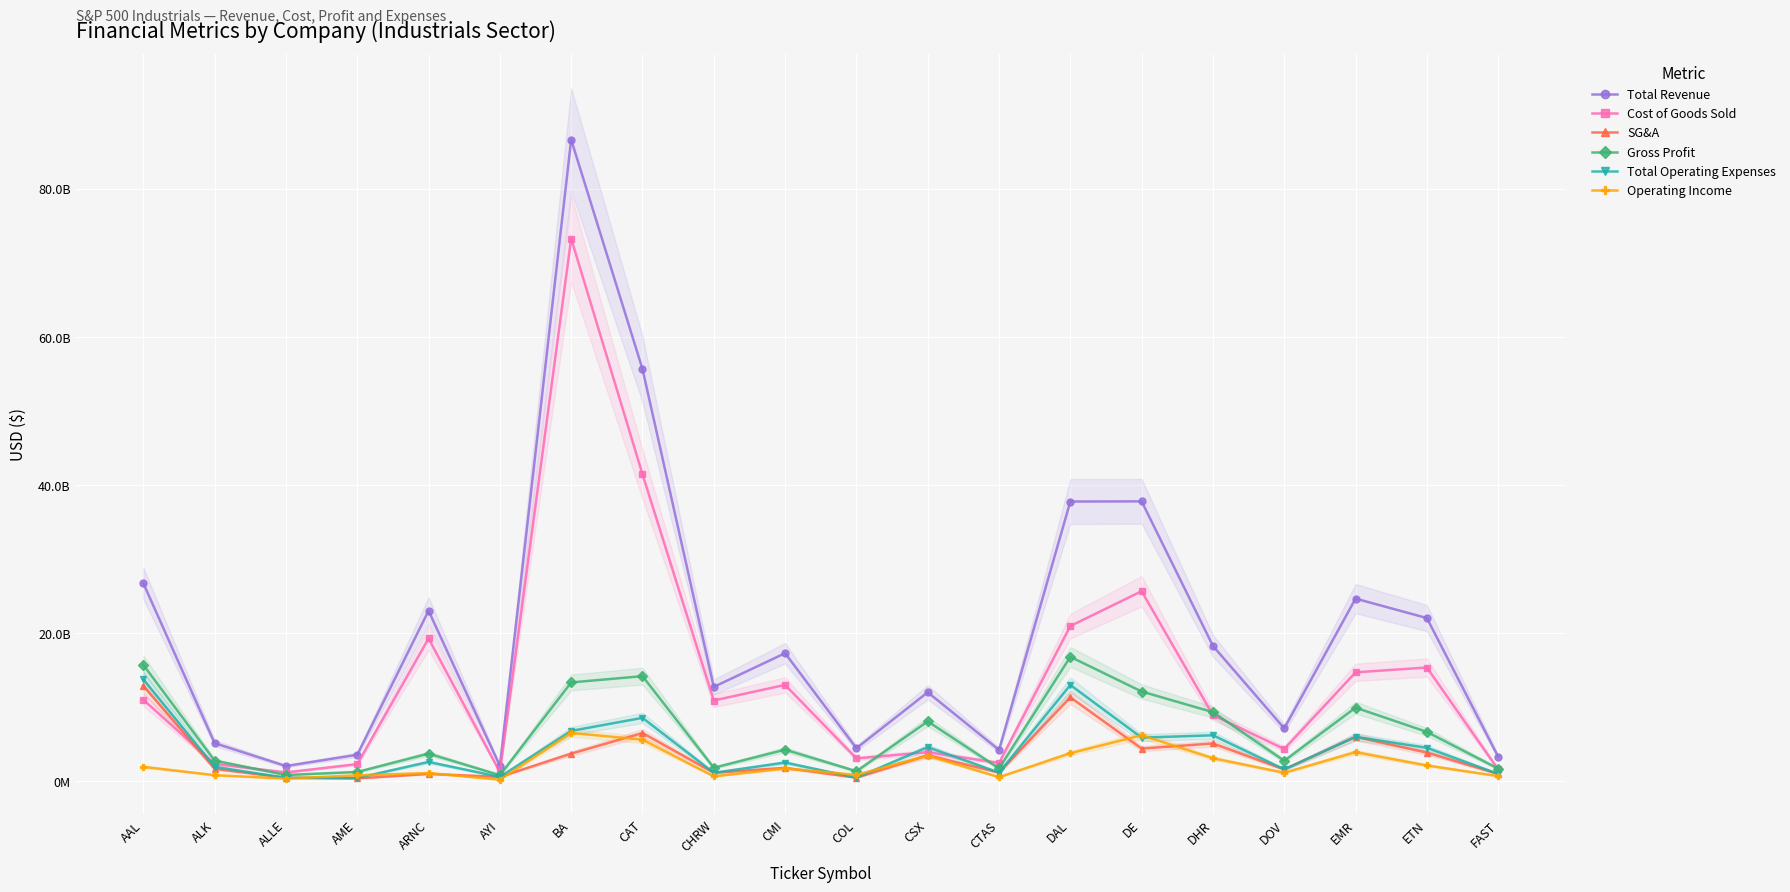

Where is the first local minimum for Gross Profit?

ALLE